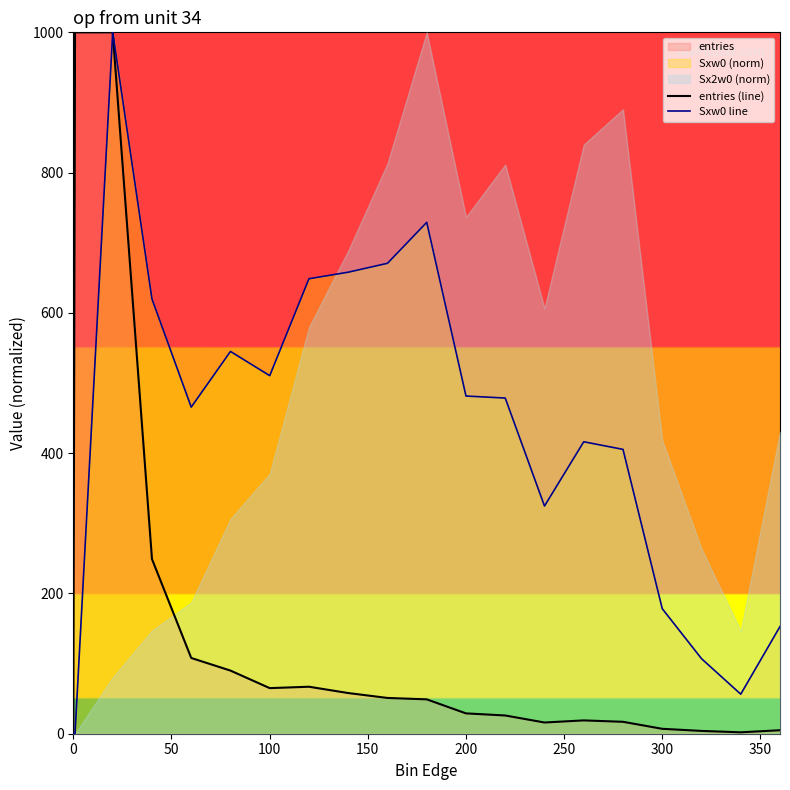

Does the chart display data point markers on the line(s)?

No